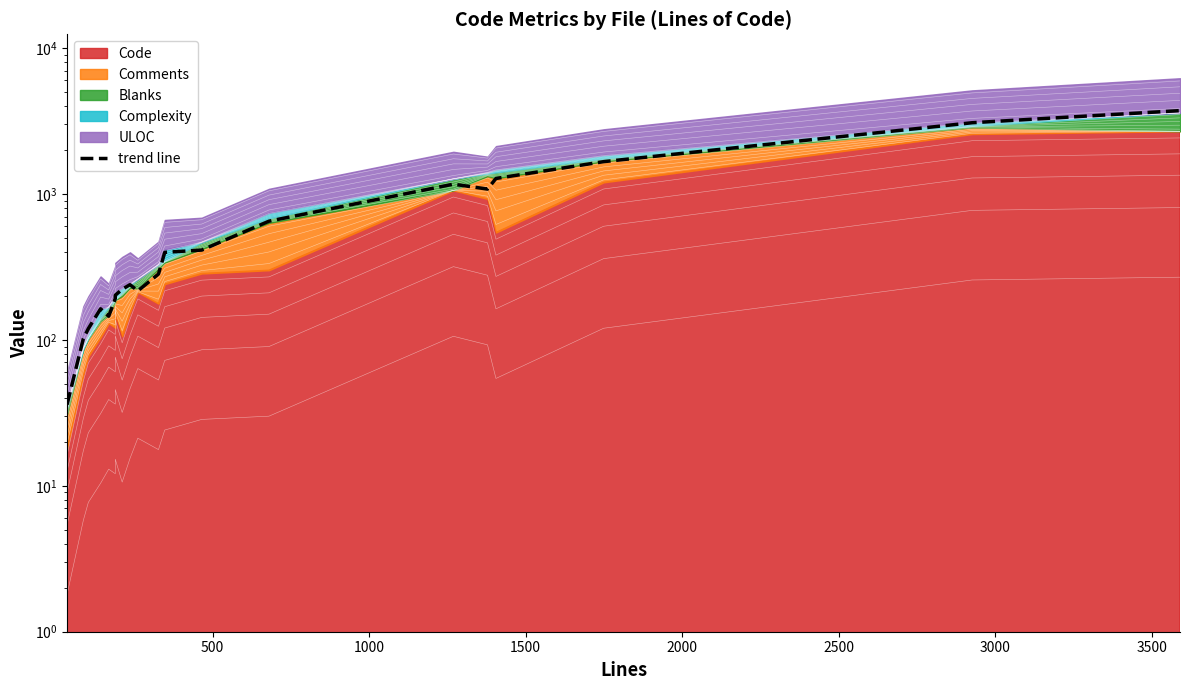

How many points are higher than both their immediate neighbors (excluding endpoints)?

3